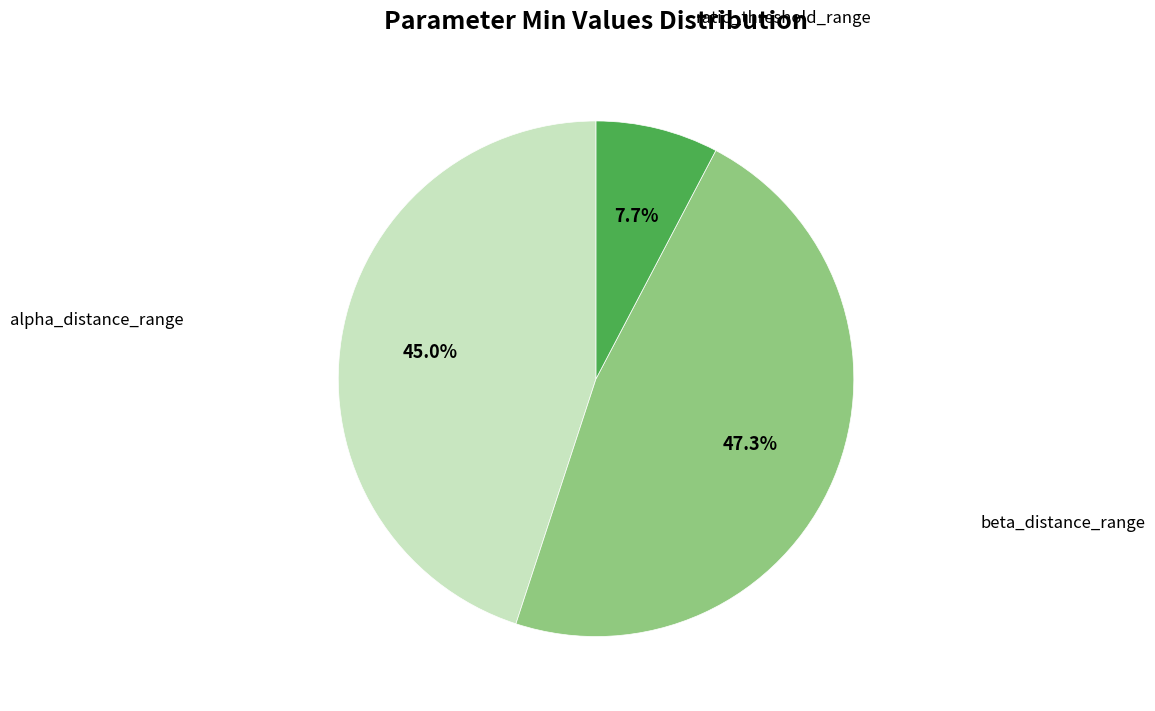

Is there a majority slice in this chart?

No